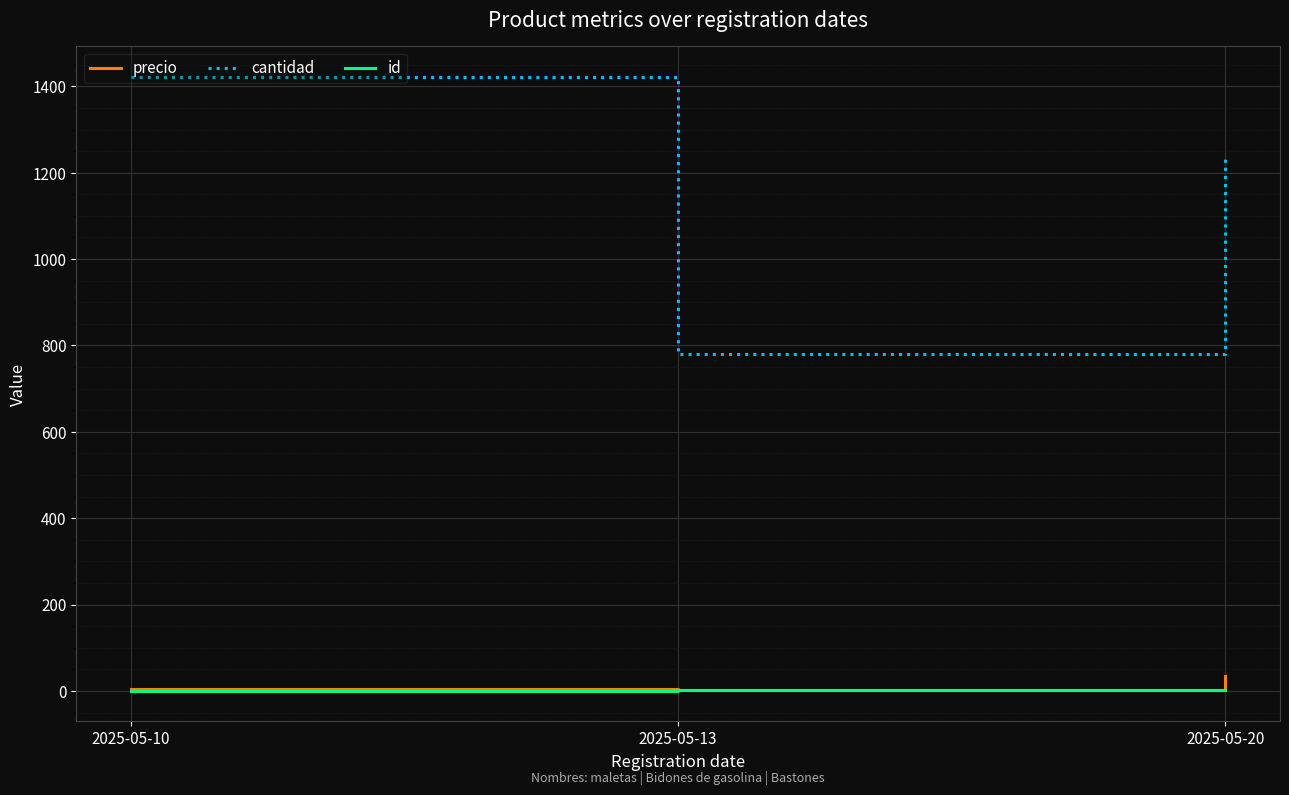

Rank the categories by cantidad value from highest to lowest.

2025-05-10, 2025-05-20, 2025-05-13